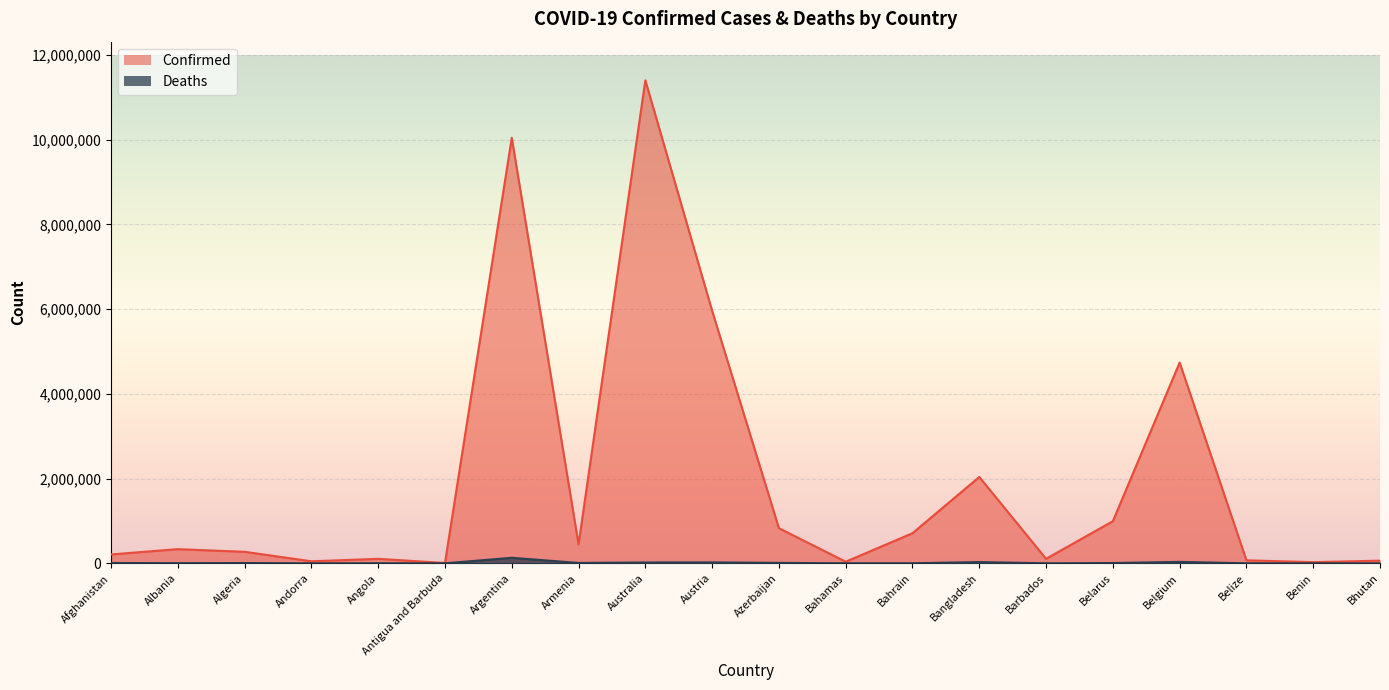

Reading left to right, transcribe all the data shown in this chart.

Confirmed: 209484	334457	271496	47890	105288	9106	10044957	447308	11401996	5961143	828825	37491	710693	2037871	106798	994037	4739365	70757	27999	62627
Deaths: 7896	3598	6881	165	1933	146	130472	8727	19578	21970	10138	833	1553	29445	579	7118	33814	688	163	21